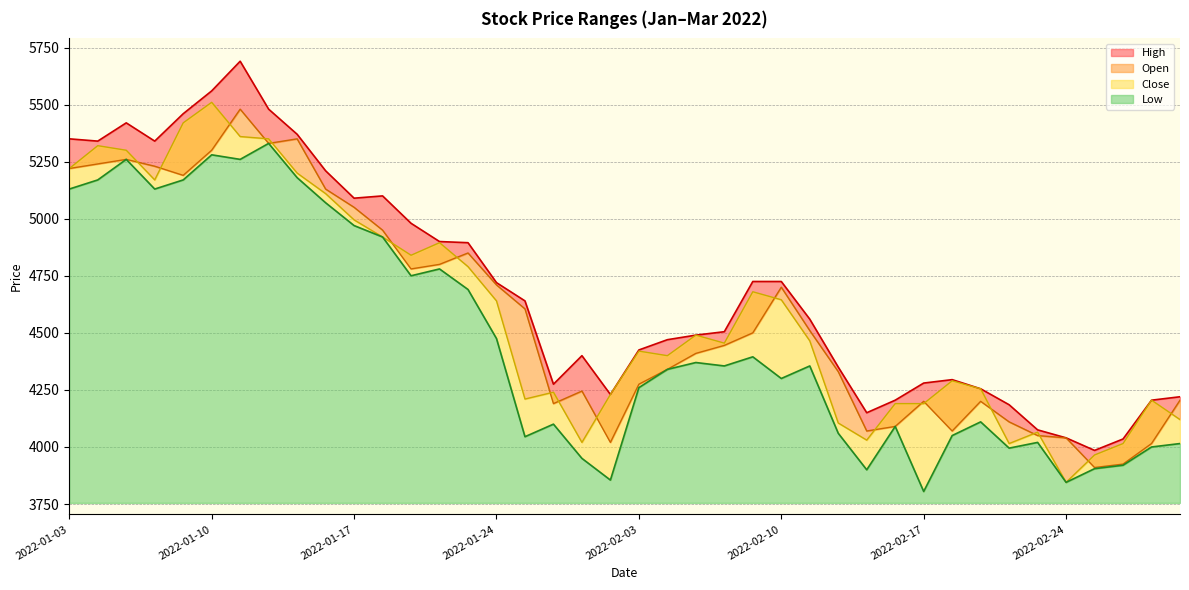

Is the value of Low at 2022-01-28 greater than the value of Open at 2022-02-18?

No